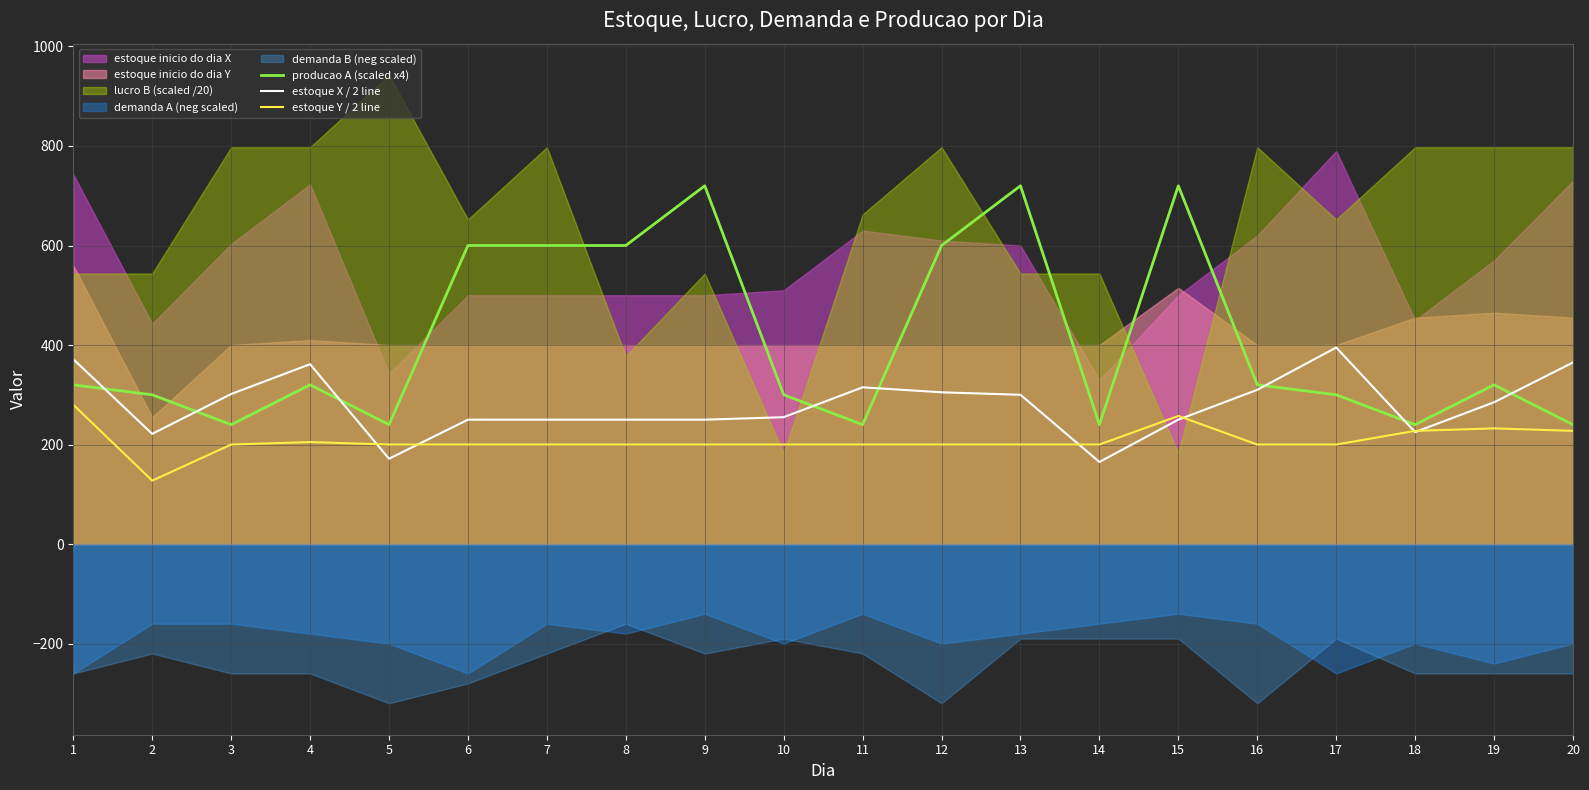

At which label does producao A (scaled x4) first exceed 320?

6